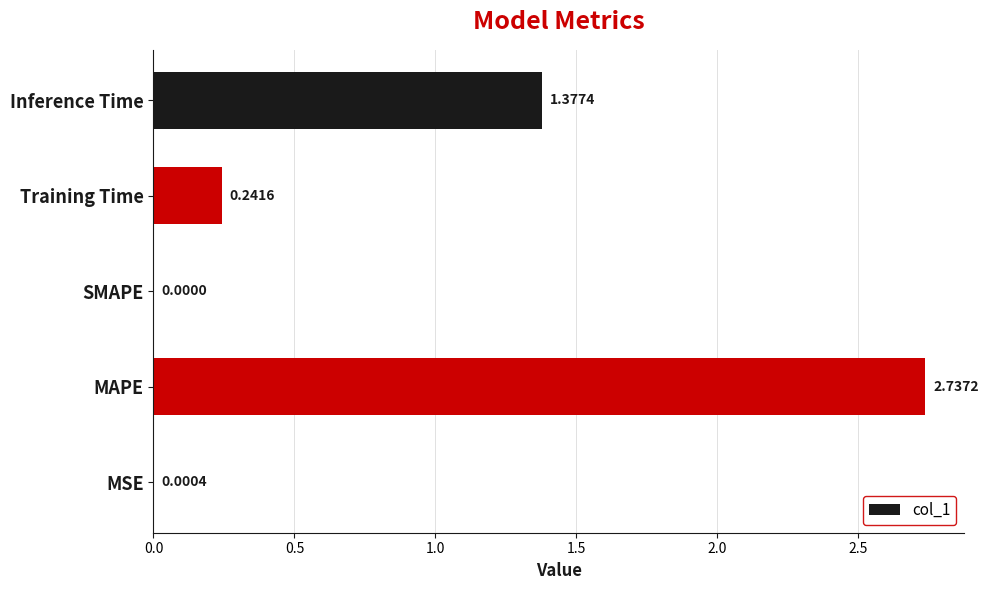

Which category has the highest value across all series?

MAPE